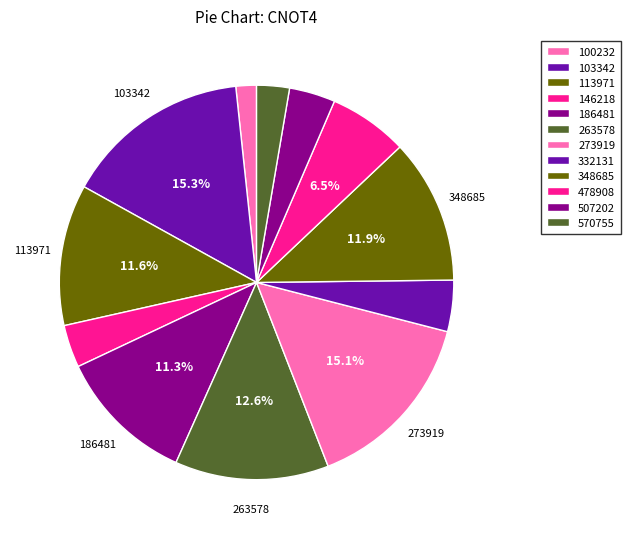

How many segments does this pie chart have?

12